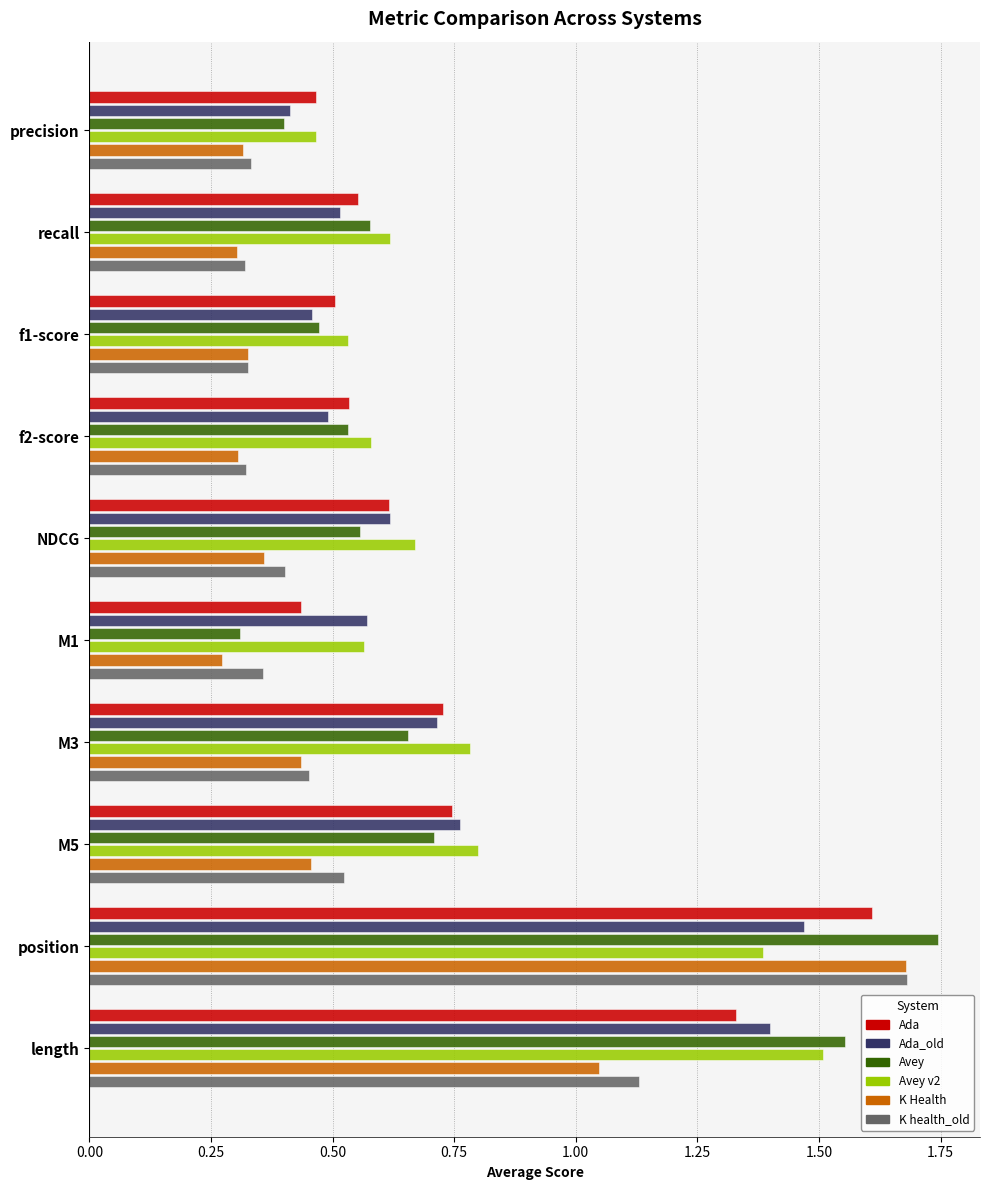

What is the sum of the Avey values at position and NDCG?

2.3